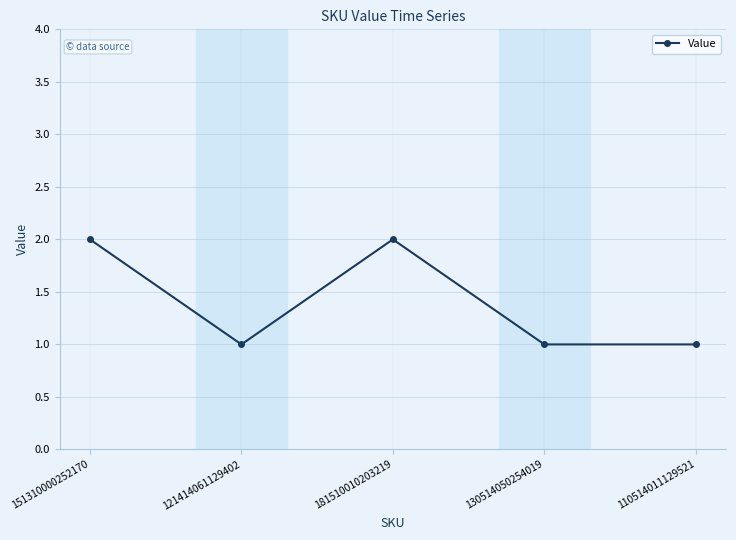

What is the label of the 1st point from the left?

151310000252170